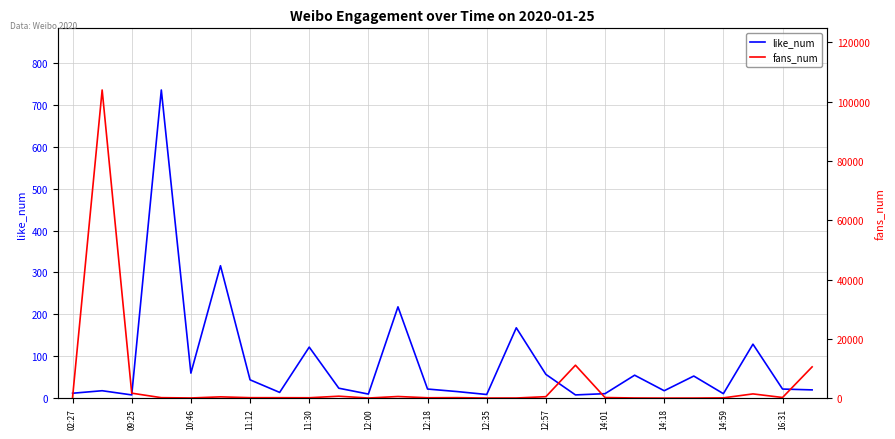

Between 14:59 and 16:31, which series saw the biggest shift?

fans_num